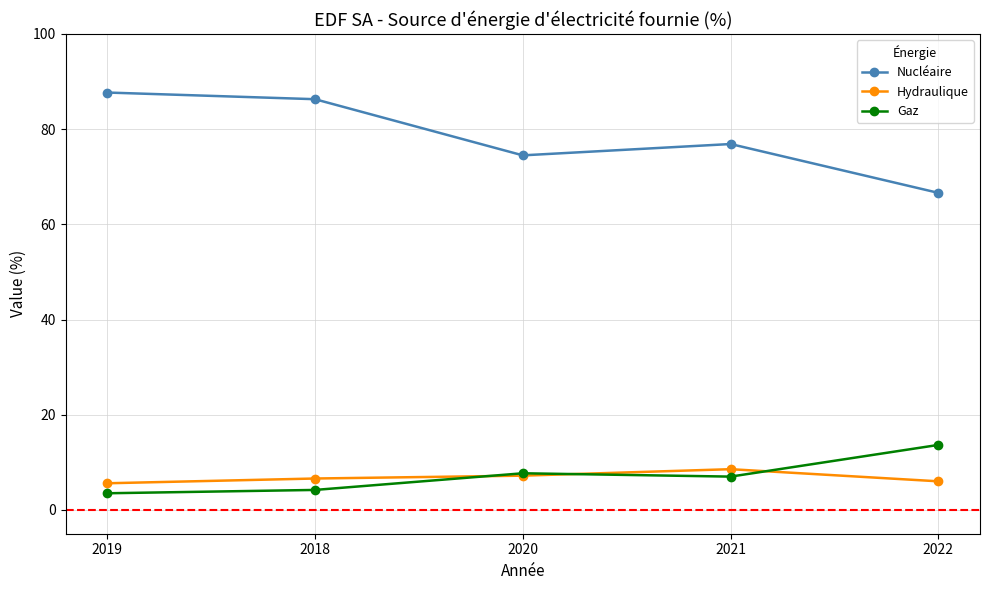

In Nucléaire, how many points are lower than both neighbors (excluding endpoints)?

1